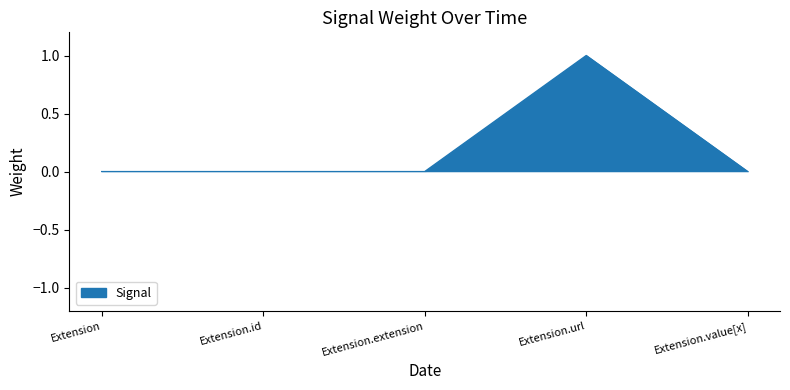

How many values are between 0 and 1?

5